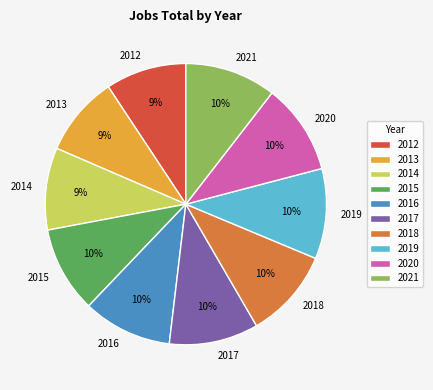

How many slices are in this pie chart?

10